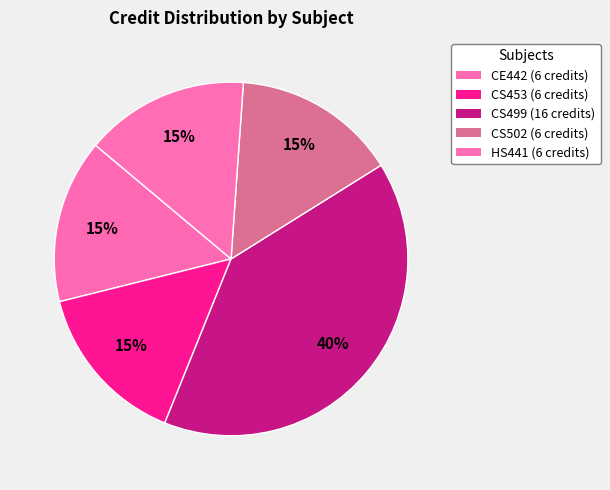

Count the number of slices in the pie.

5